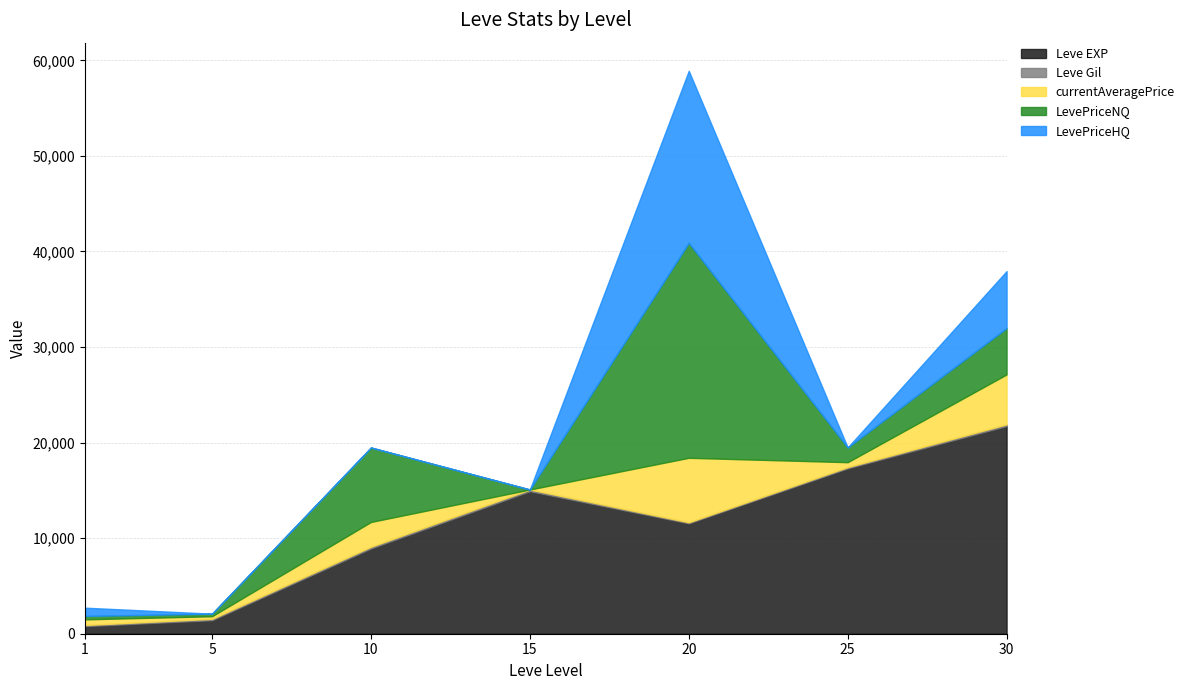

Between 10 and 15, which series saw the biggest shift?

LevePriceNQ